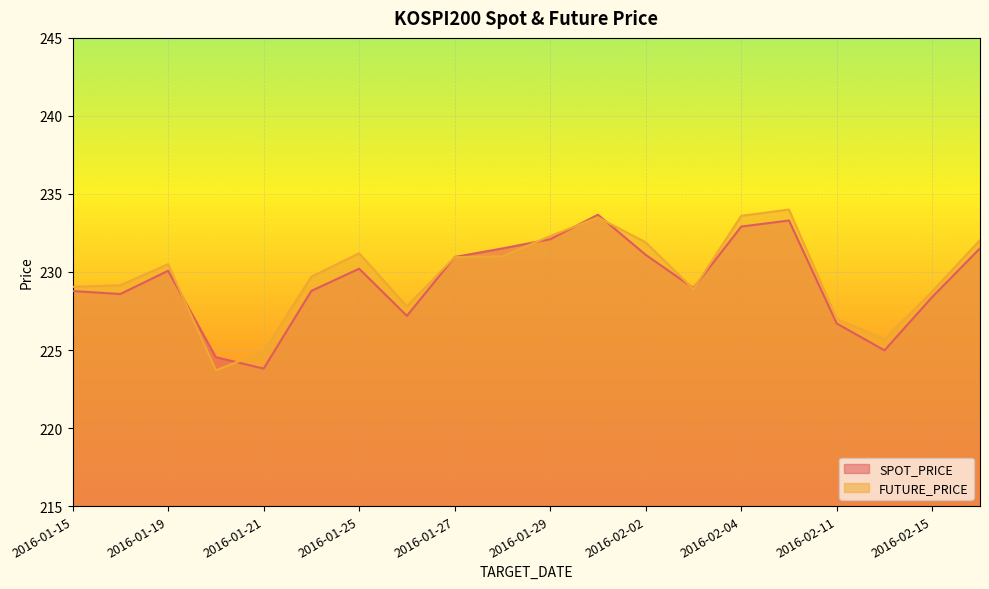

List the labels in order of SPOT_PRICE value, largest first.

2016-02-01, 2016-02-05, 2016-02-04, 2016-01-29, 2016-02-16, 2016-01-28, 2016-02-02, 2016-01-27, 2016-01-25, 2016-01-19, 2016-02-03, 2016-01-22, 2016-01-15, 2016-01-18, 2016-02-15, 2016-01-26, 2016-02-11, 2016-02-12, 2016-01-20, 2016-01-21